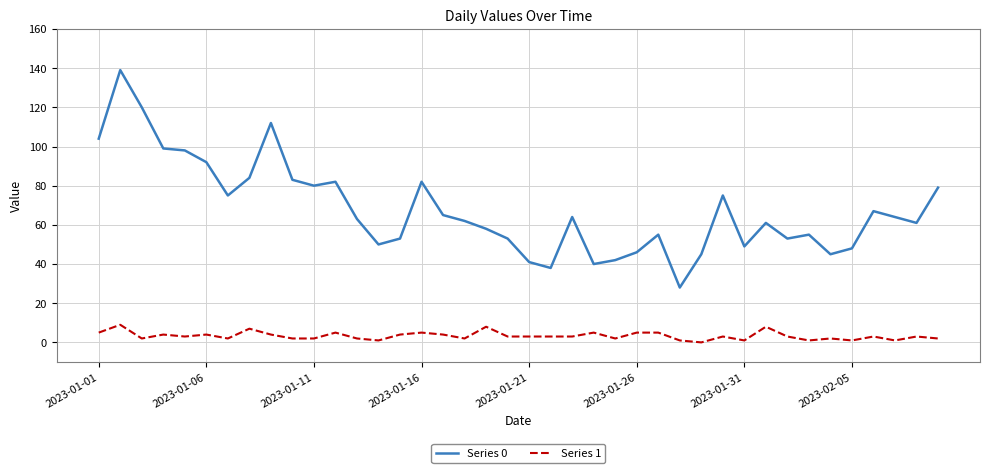

Which series has the largest total across all categories?

Series 0